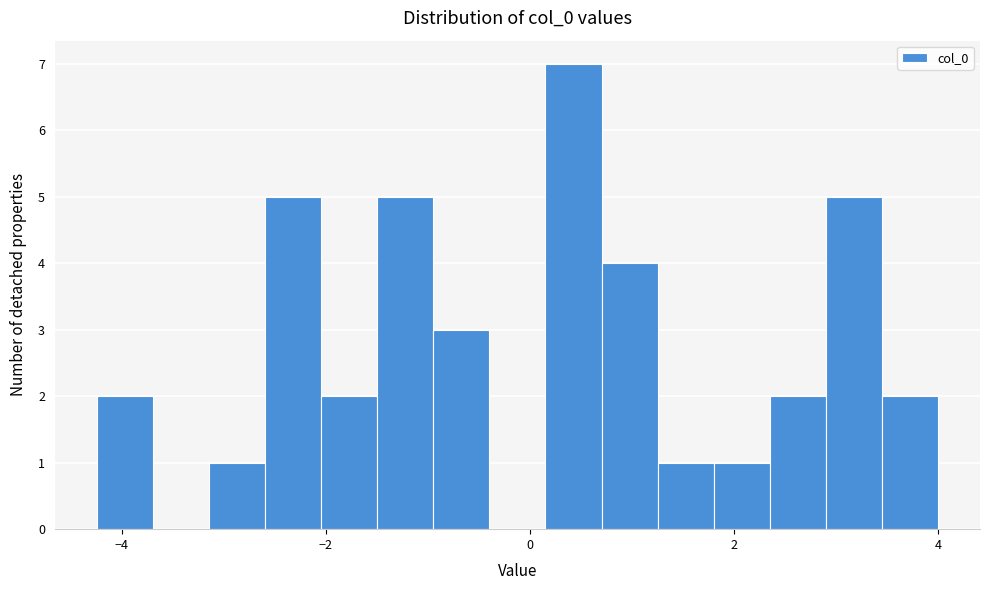

Around what value on the x-axis is the tallest bar? Give the approximate position of its centre, as read against the axis.

0.4